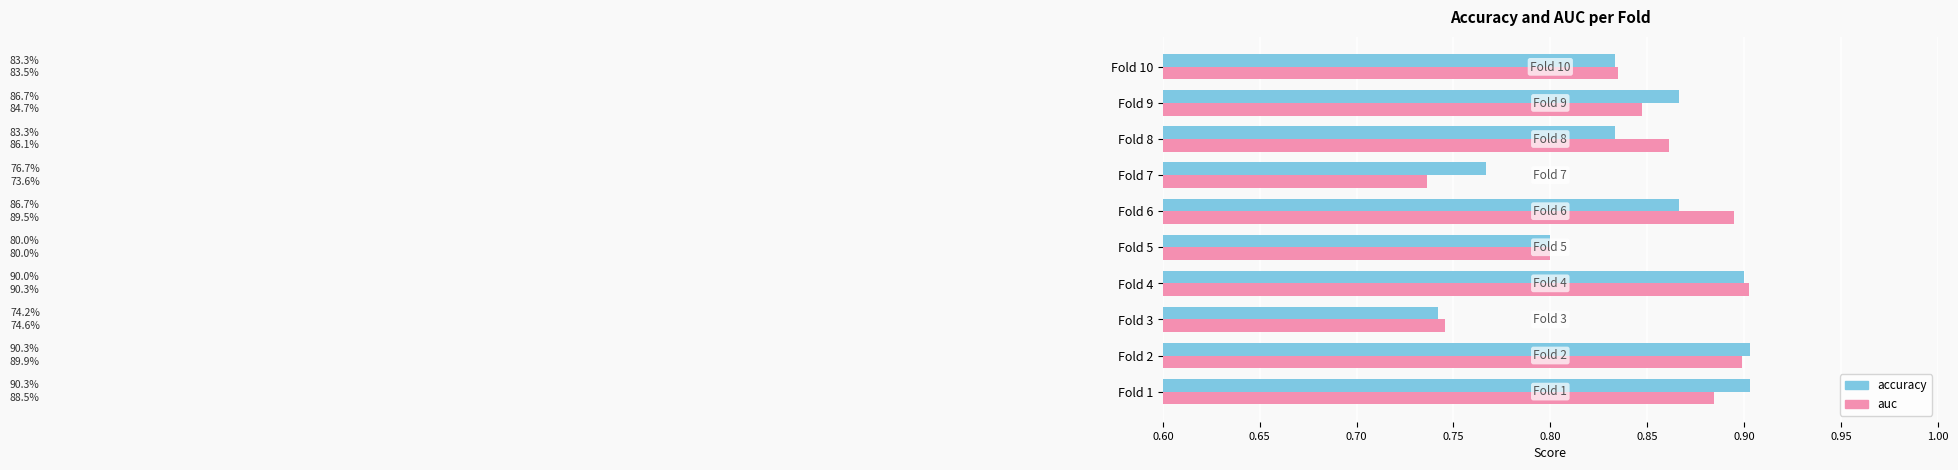

How many distinct data groups are displayed?

2